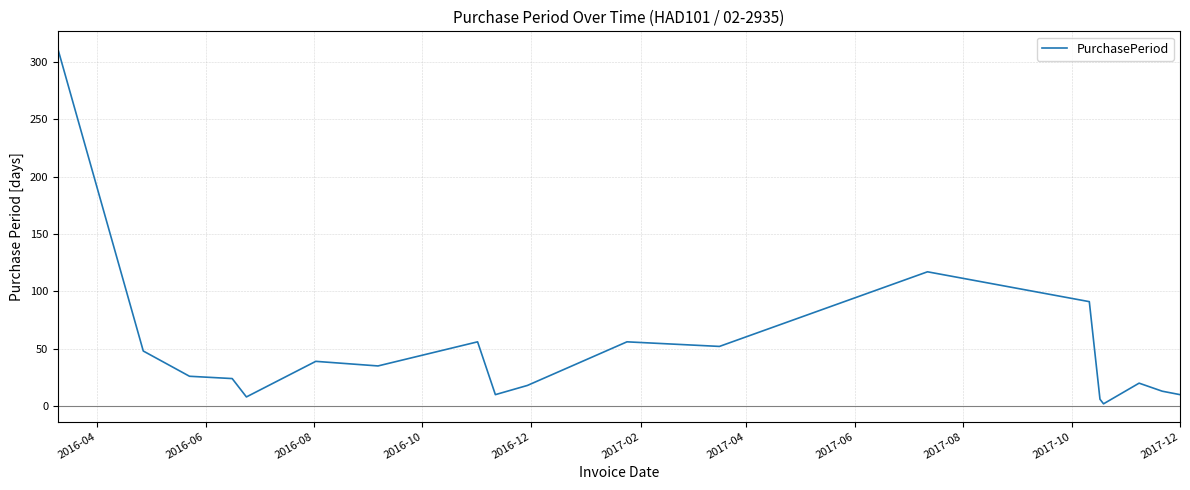

What is the maximum value shown in the chart?

311